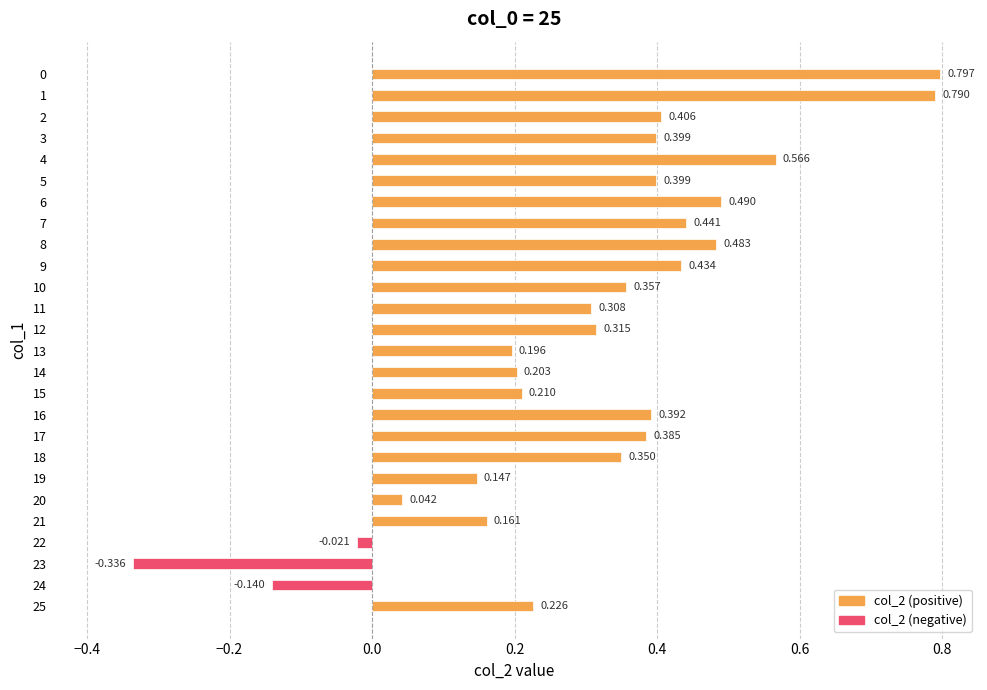

How many values are below zero?

3